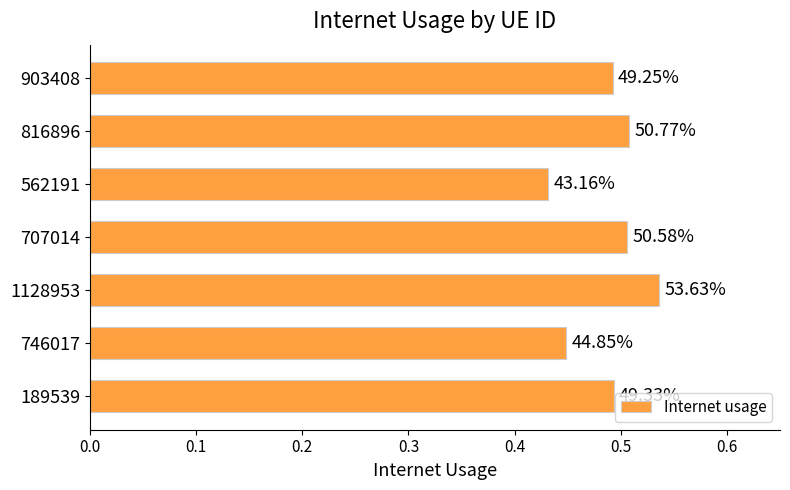

Does the chart contain any negative values?

No